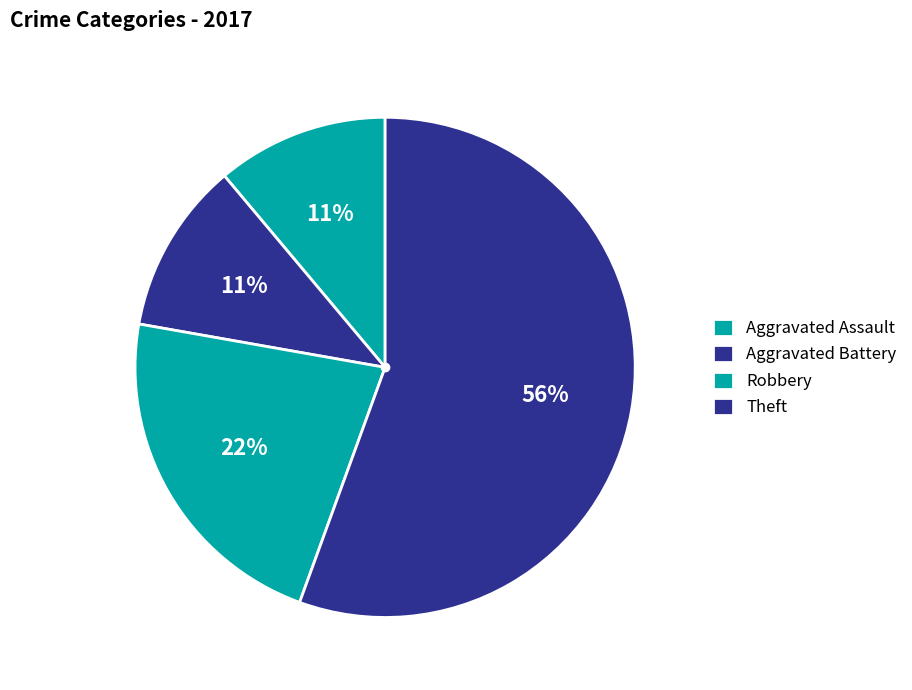

Is there a majority slice in this chart?

Yes